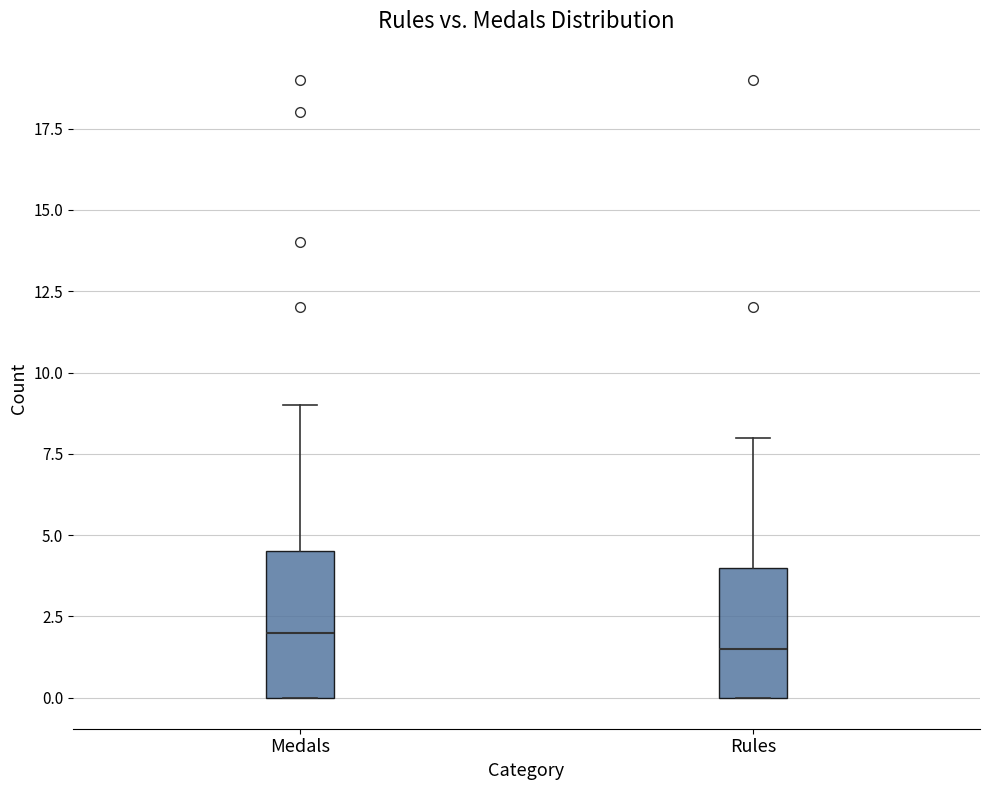

Reading left to right, transcribe this box plot: for each box, give where its median line is, the range the box spans, and where its two whiskers end, as read against the y-axis. The values are not printed on the chart, so give them approximately, as read against the axis.

Medals: median 2.0, box 0.0 to 4.5, whiskers 0.0 to 9.0
Rules: median 1.5, box 0.0 to 4.0, whiskers 0.0 to 8.0